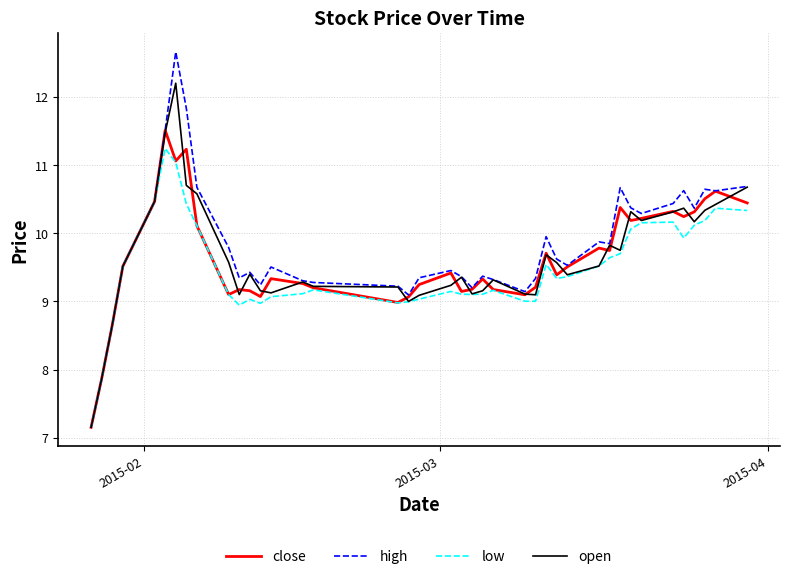

Is this an area chart (filled region under the line)?

No